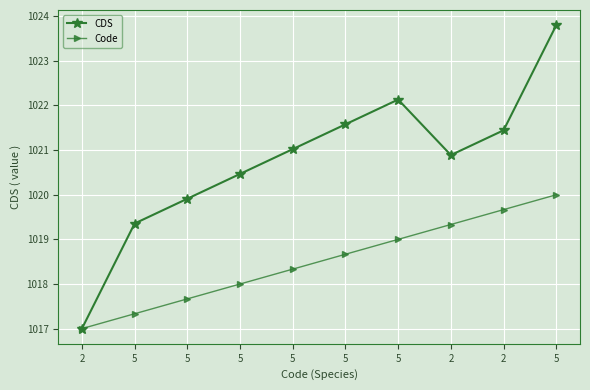

The CDS series shows 1426.3 at 5. True or false?

False